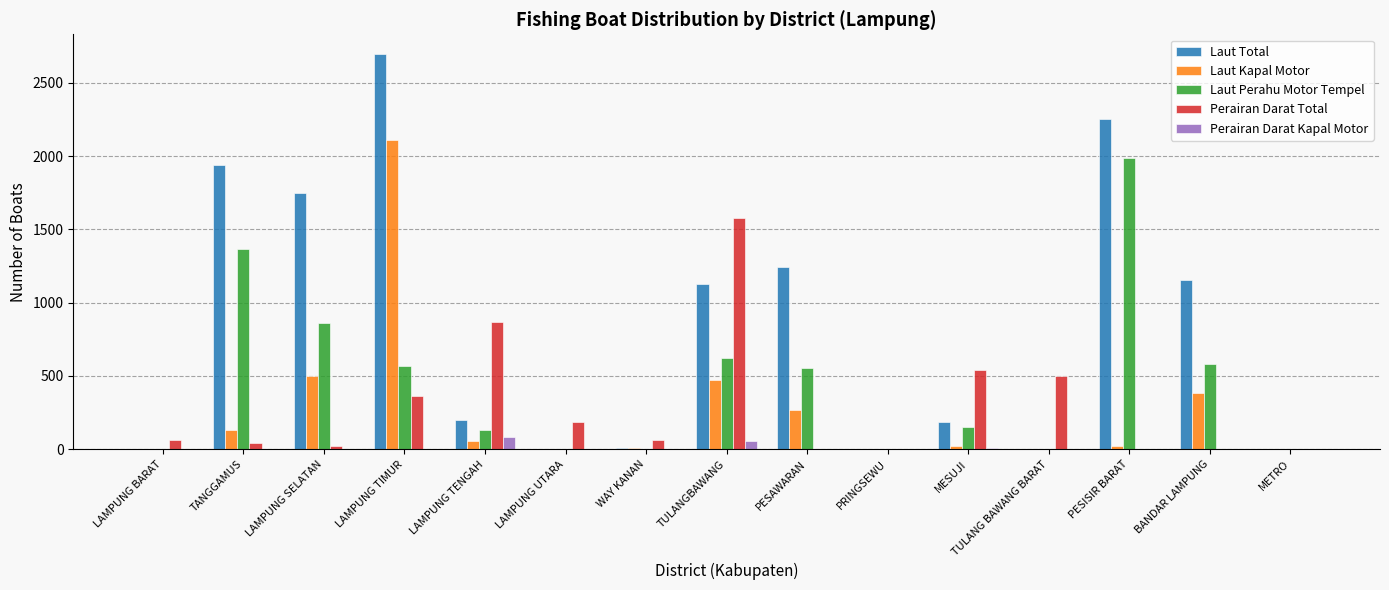

True or false: Laut Total has a value of 1126 at TULANGBAWANG.

True